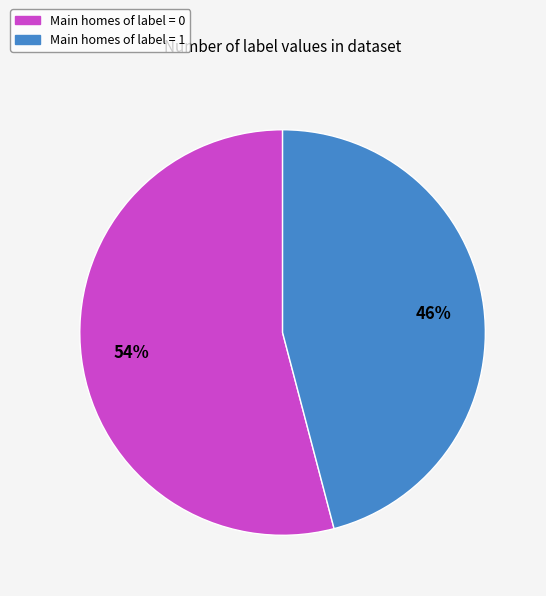

To the nearest percent, what is the average slice percentage?

50%